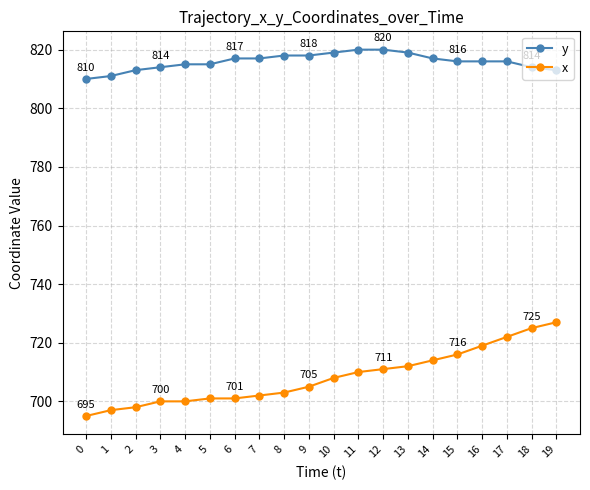

Between 7 and 19, which series saw the biggest shift?

x